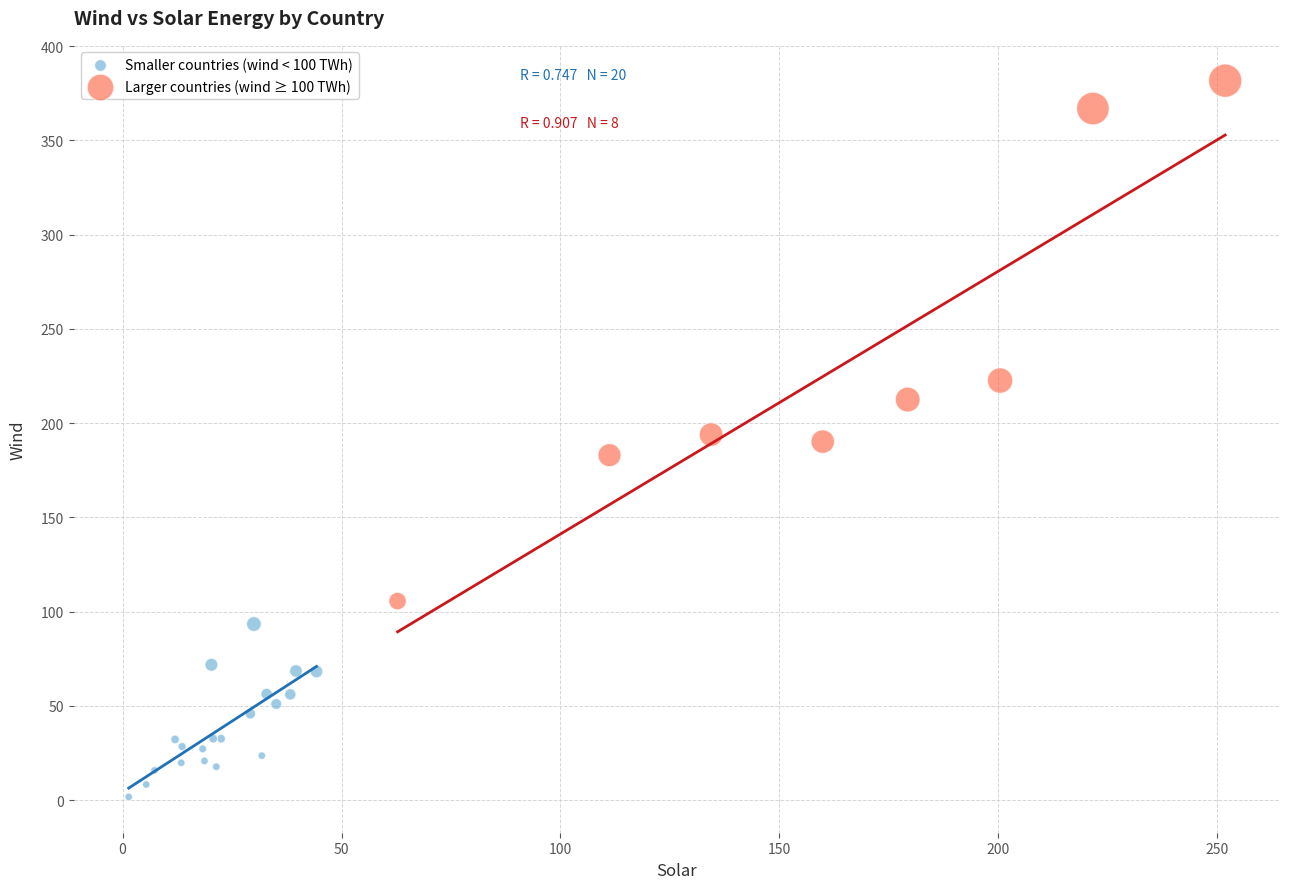

Which series has the largest Y range (max minus min)?

Larger countries (wind ≥ 100 TWh)